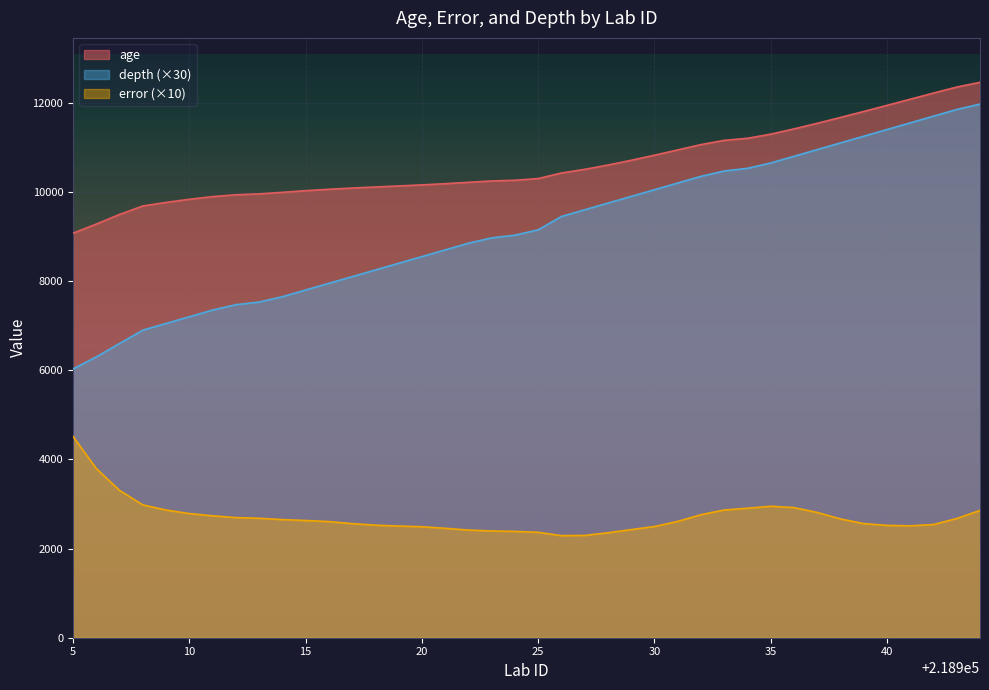

At how many categories does at least one series exceed 4955?

40